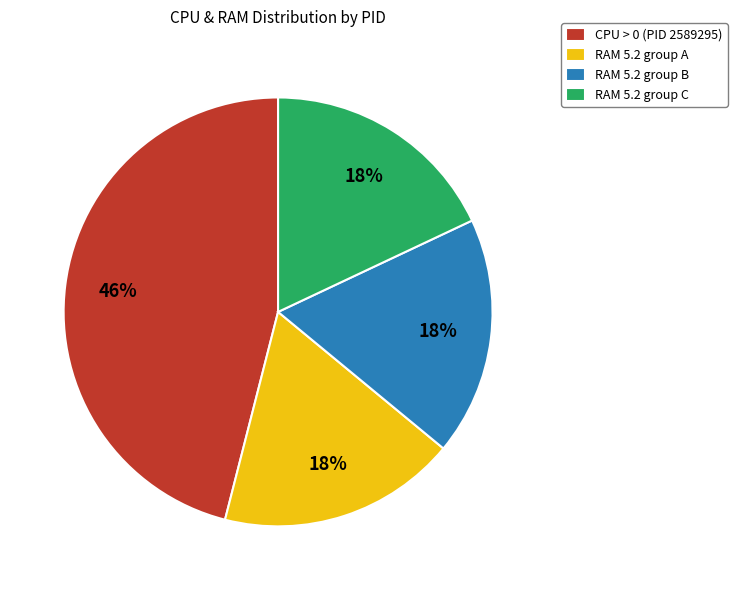

Combined, do CPU > 0 (PID 2589295) and RAM 5.2 group B account for over 50%?

Yes